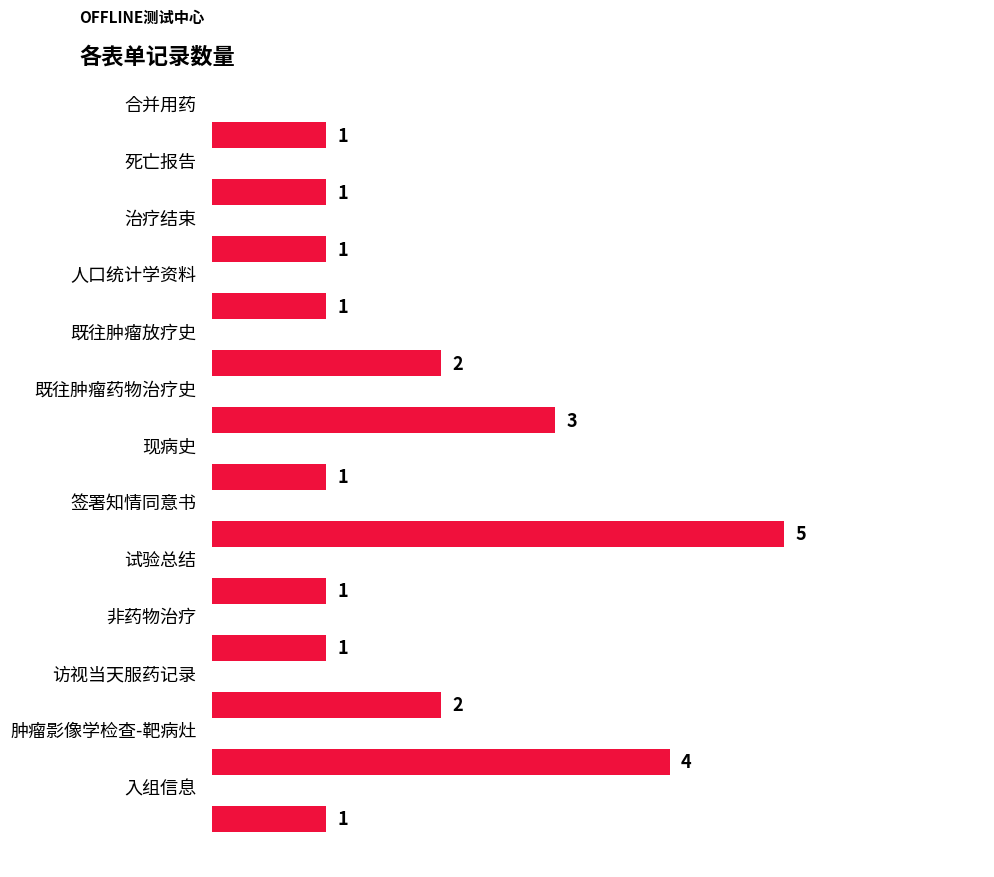

Rank the categories by value from highest to lowest.

7, 11, 5, 4, 10, 0, 1, 2, 3, 6, 8, 9, 12